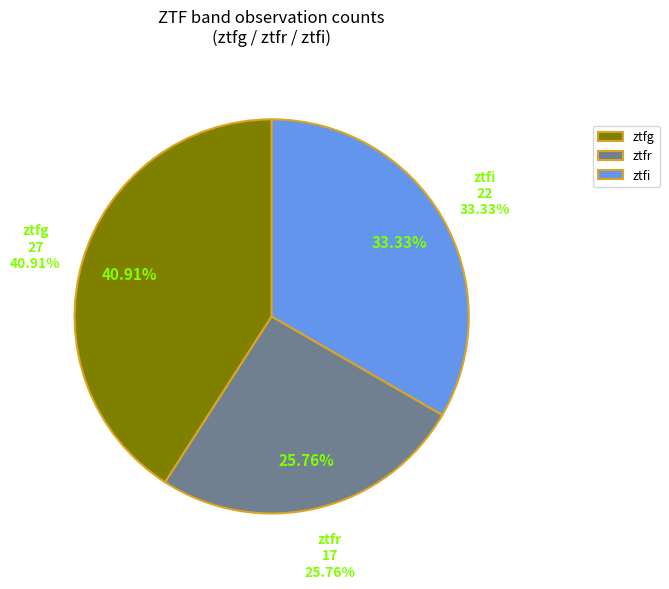

To the nearest percent, what is the difference between the ztfi and ztfr slice percentages?

8%